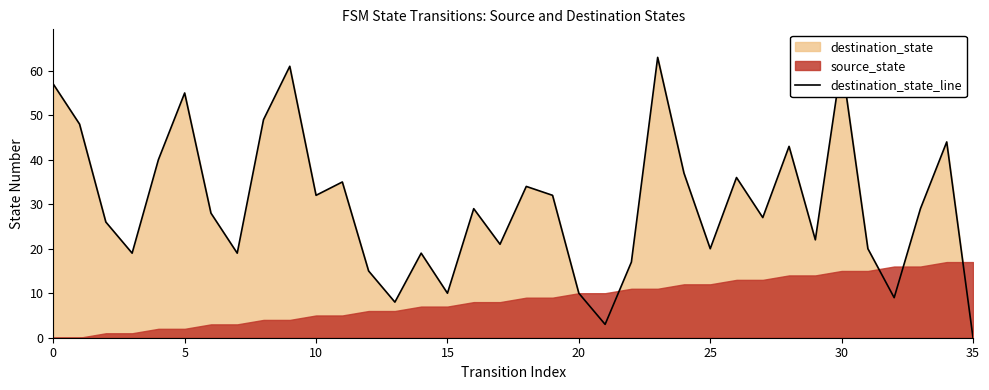

Is it true that destination_state_line equals 25 at 35?

False